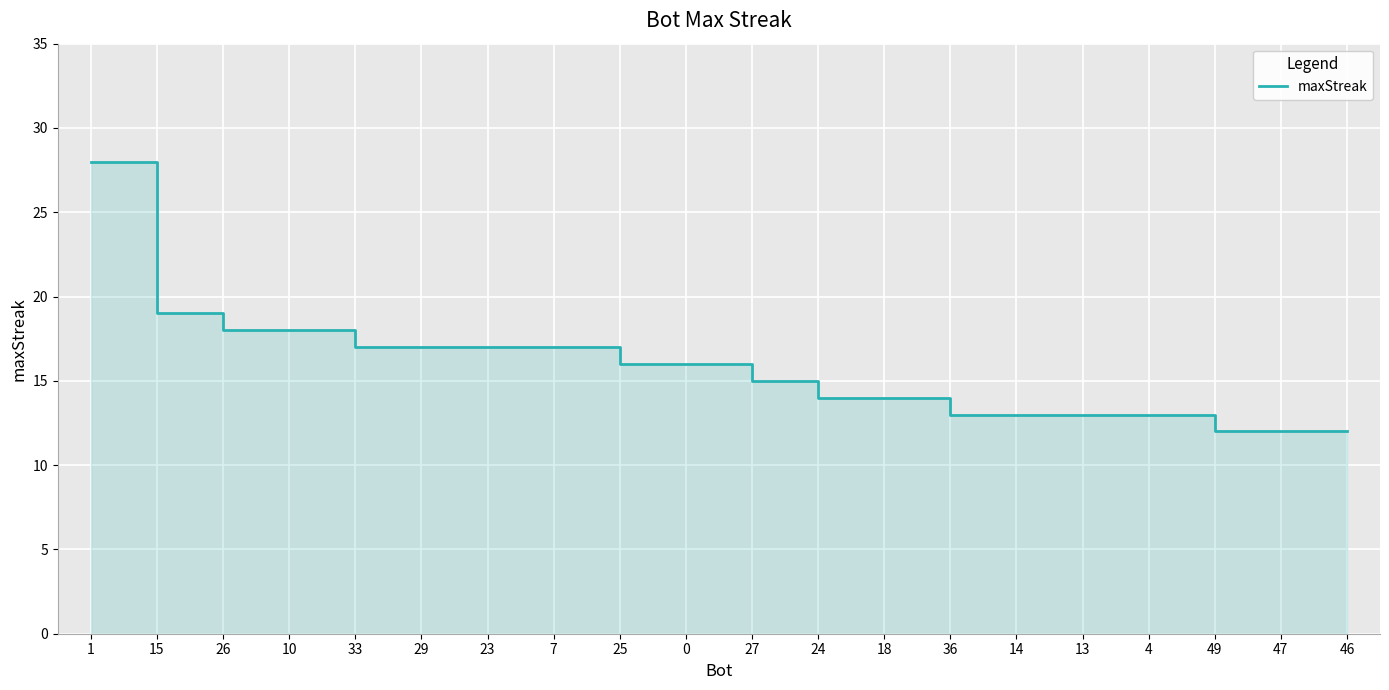

Reading left to right, extract all data points from this chart.

1=28	15=19	26=18	10=18	33=17	29=17	23=17	7=17	25=16	0=16	27=15	24=14	18=14	36=13	14=13	13=13	4=13	49=12	47=12	46=12